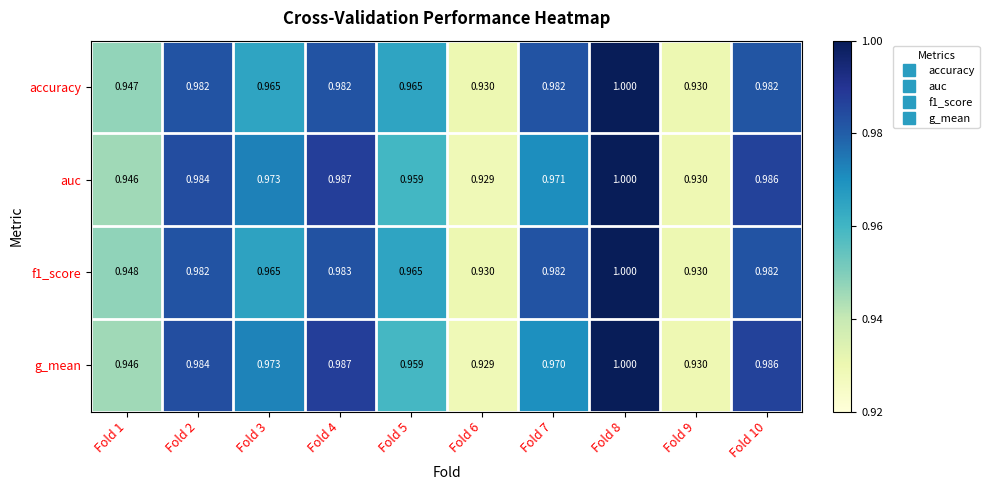

Is the value of accuracy at Fold 5 greater than the value of auc at Fold 2?

No